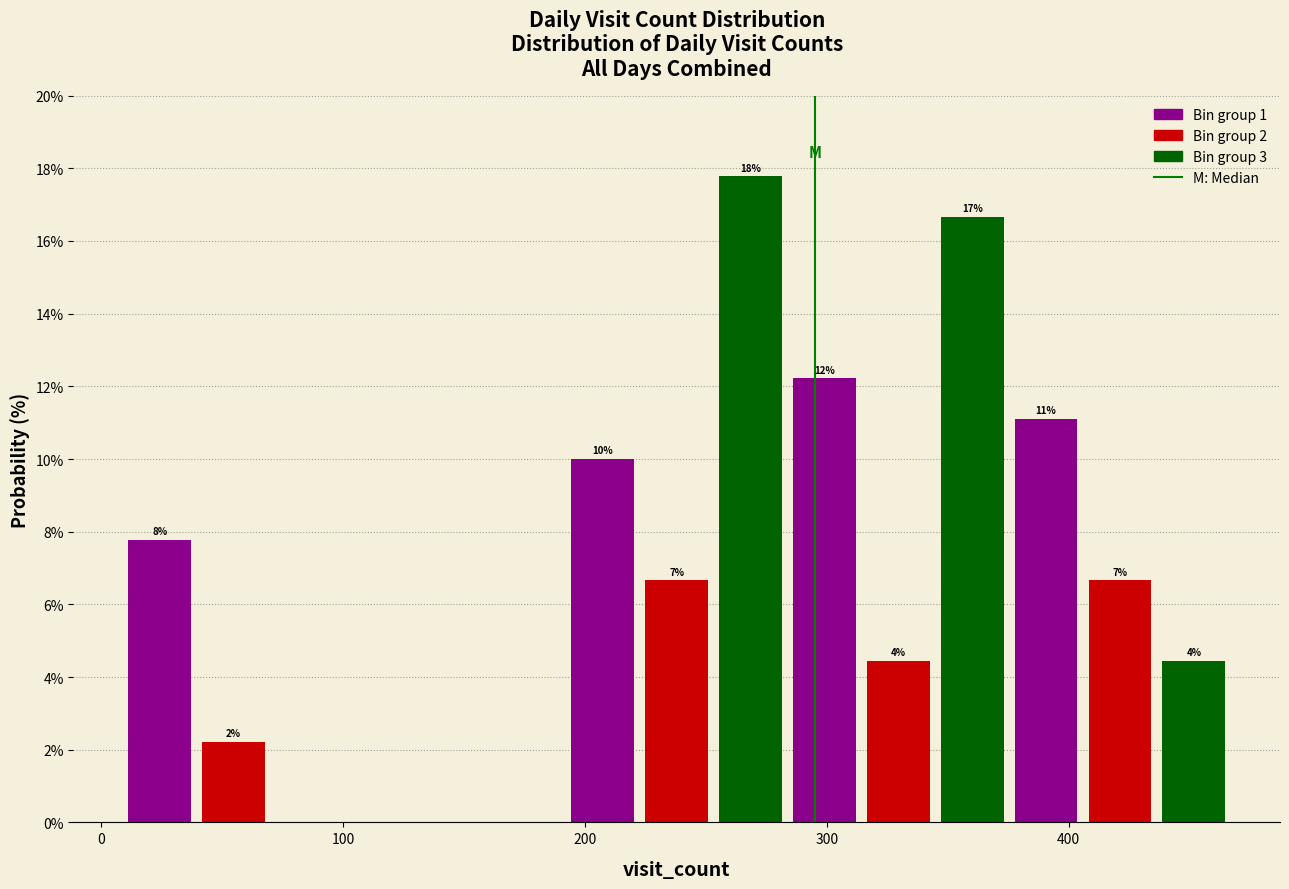

Around what value on the x-axis is the tallest bar? Give the approximate position of its centre, as read against the axis.

270